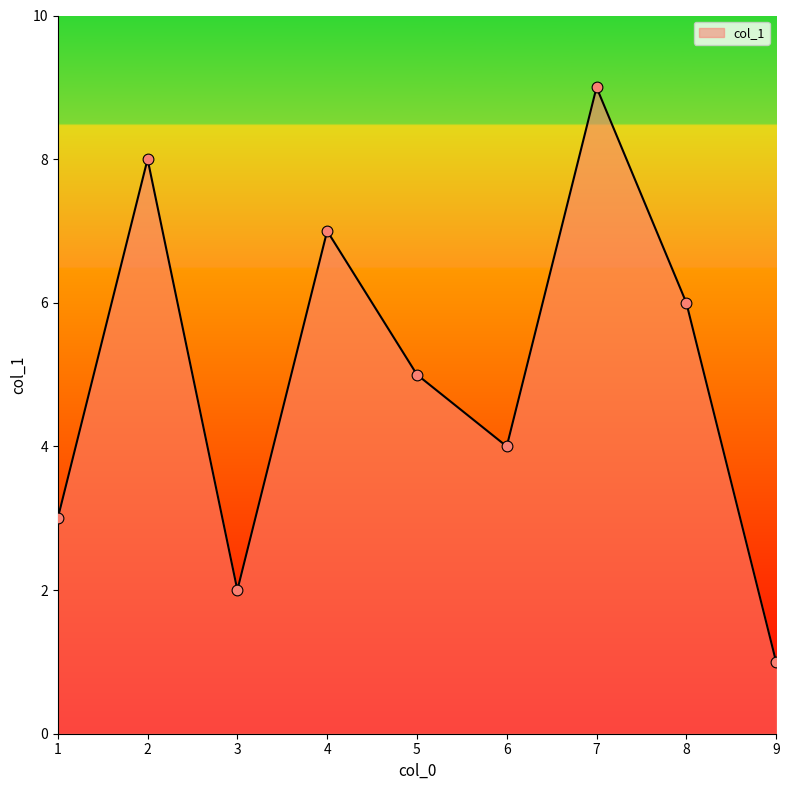

Between 4 and 3, which is larger?

4